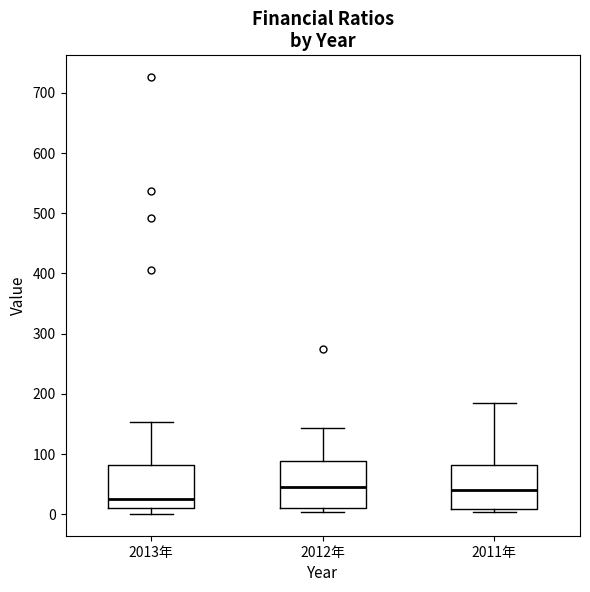

Which box's median line is the lowest?

2013年